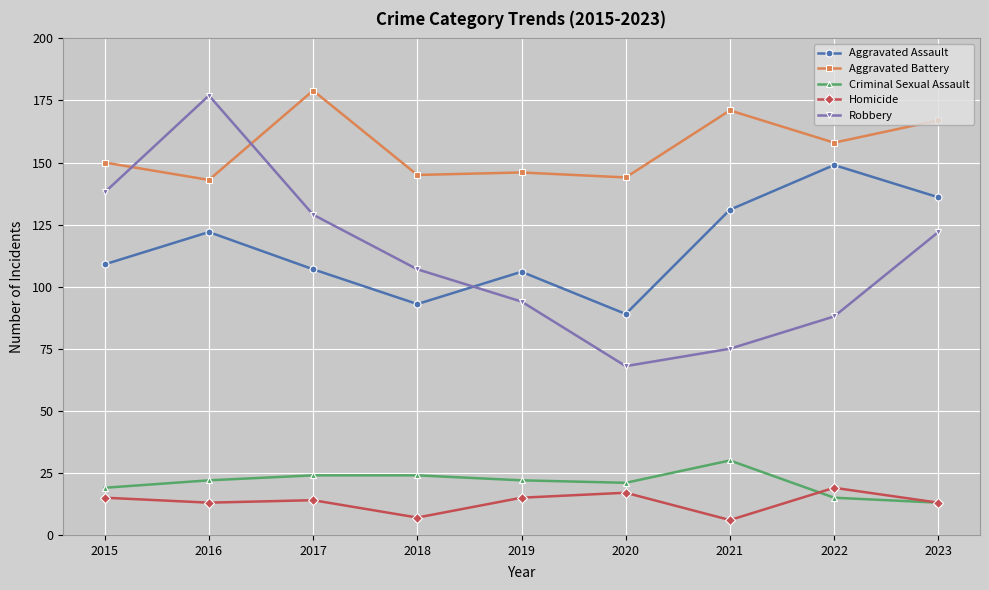

How many lines are shown in the chart?

5